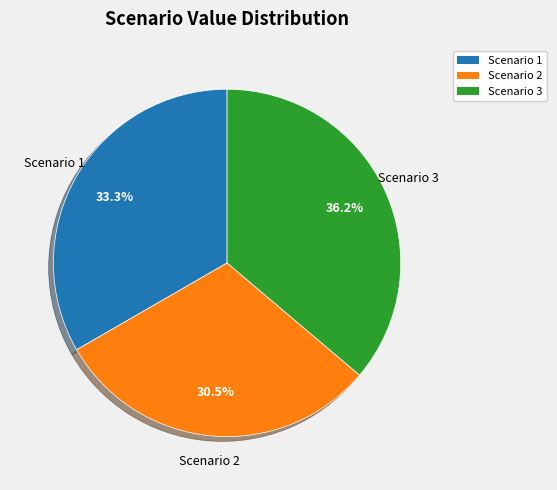

What is the total percentage of Scenario 3 and Scenario 2?

66.7%